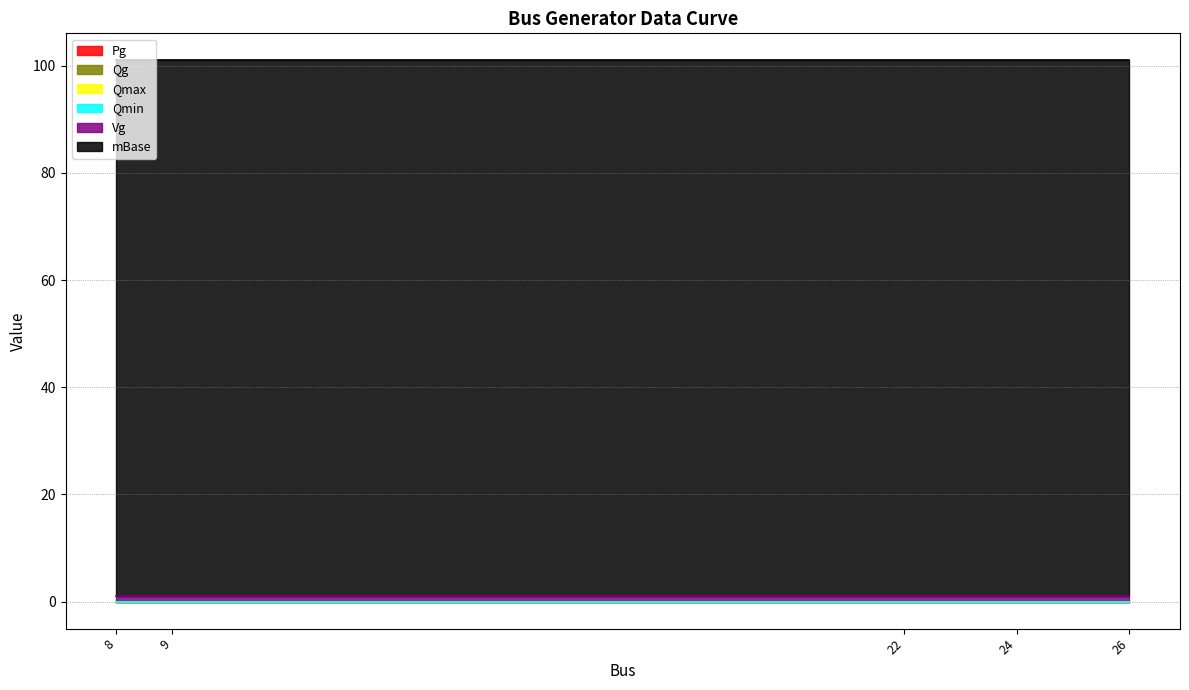

Which has a higher value, 24 or 22?

24